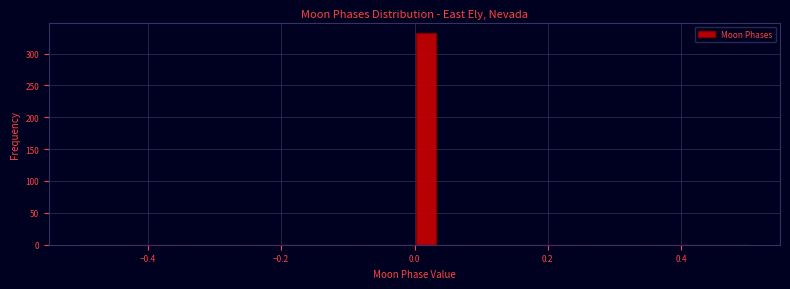

Around what value on the x-axis is the tallest bar? Give the approximate position of its centre, as read against the axis.

0.02